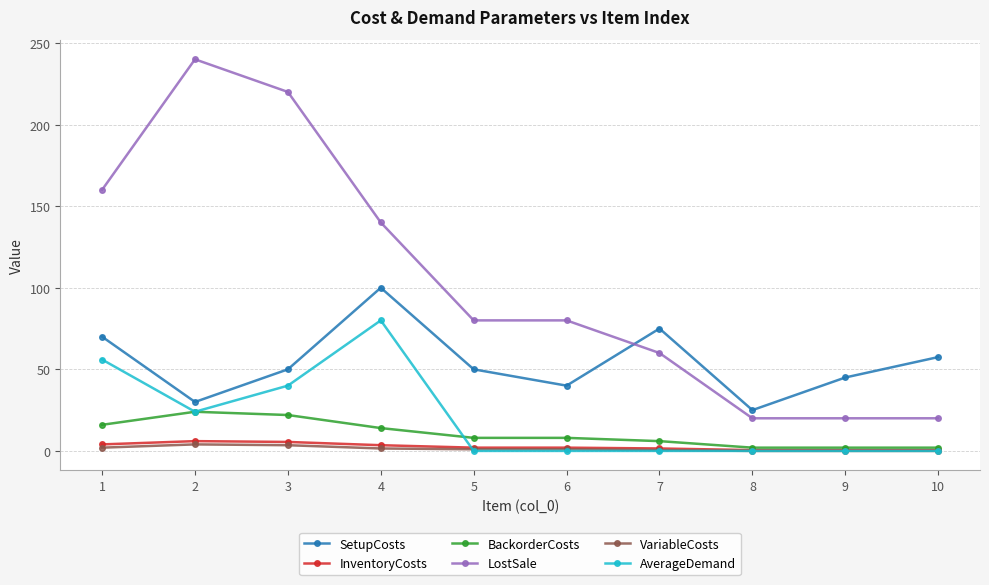

How many distinct data groups are displayed?

6